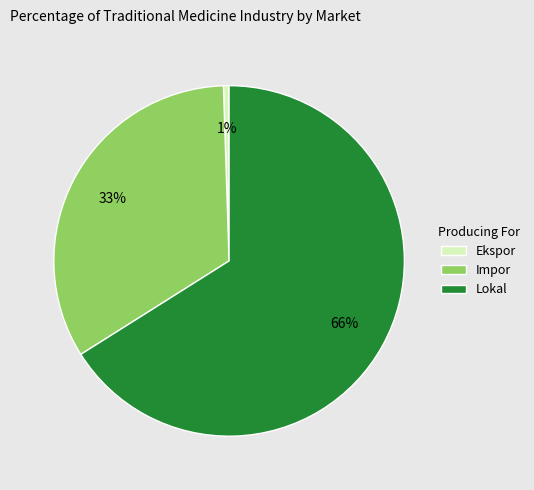

To the nearest percent, what is the average slice percentage?

33%